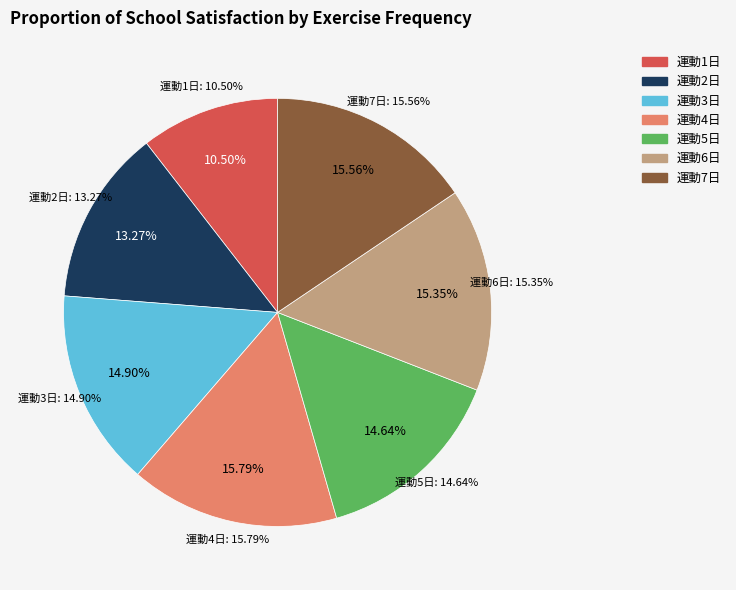

Does 2 account for over 50% of the chart?

No